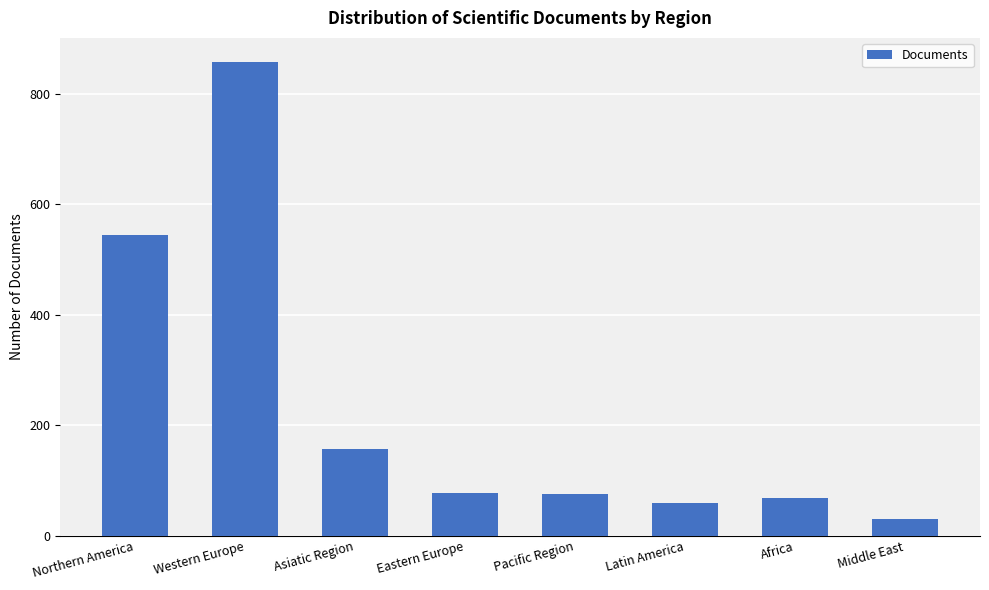

What is the label of the 7th bar from the left?

Africa